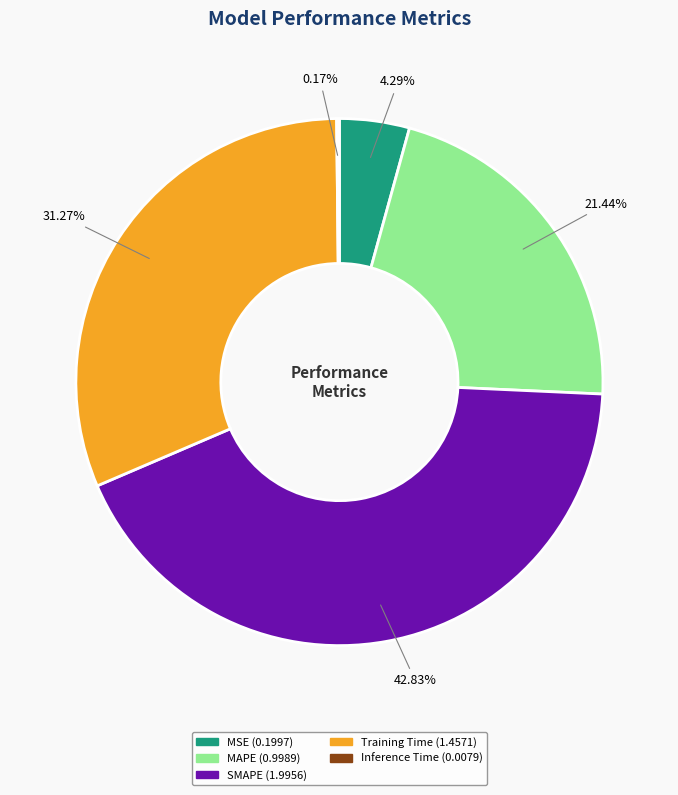

Is there a majority slice in this chart?

No